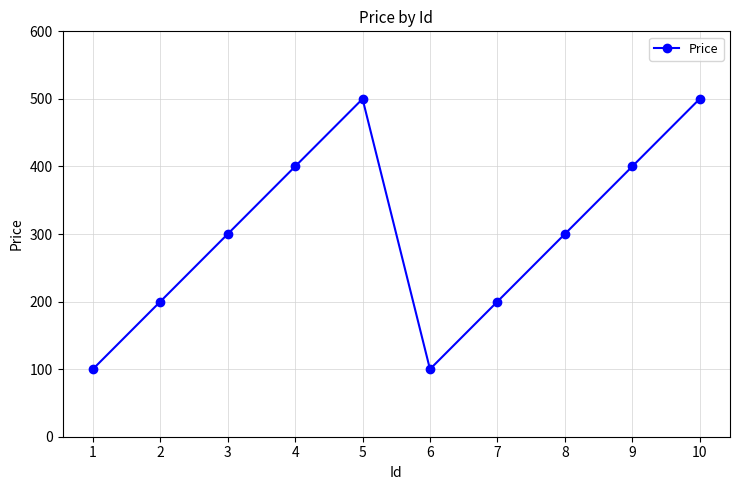

What is the average value?

300